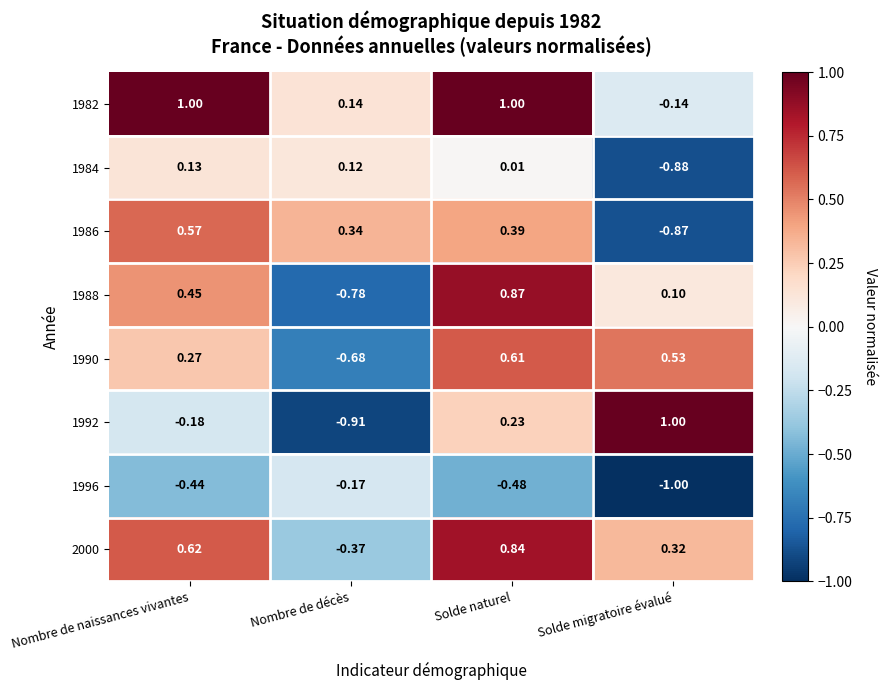

At how many categories does at least one series exceed 0?

4